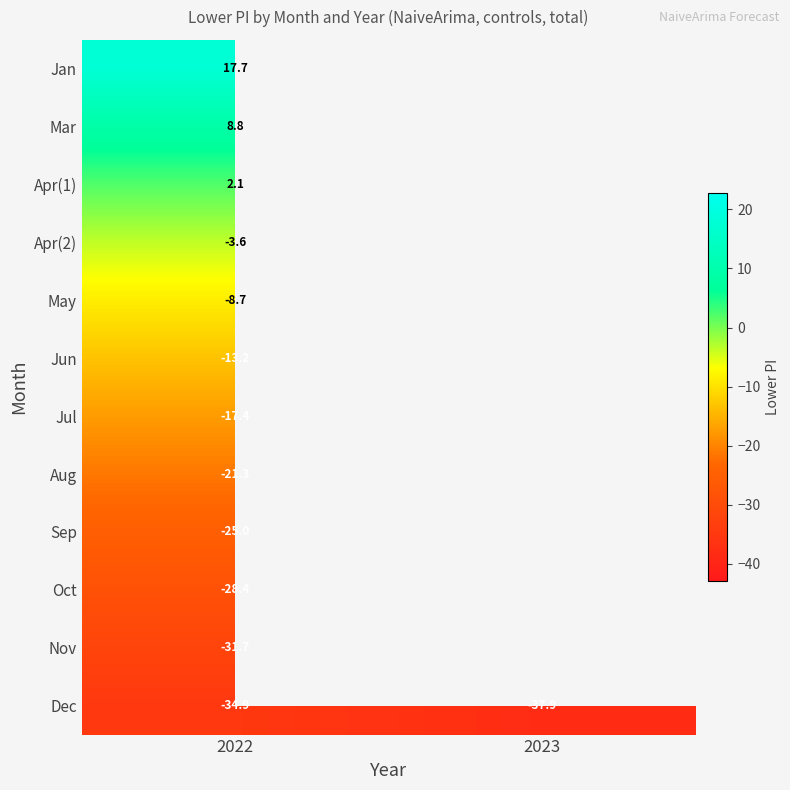

List the series in order of their peak value, lowest first.

Dec, Nov, Oct, Sep, Aug, Jul, Jun, May, Apr(2), Apr(1), Mar, Jan